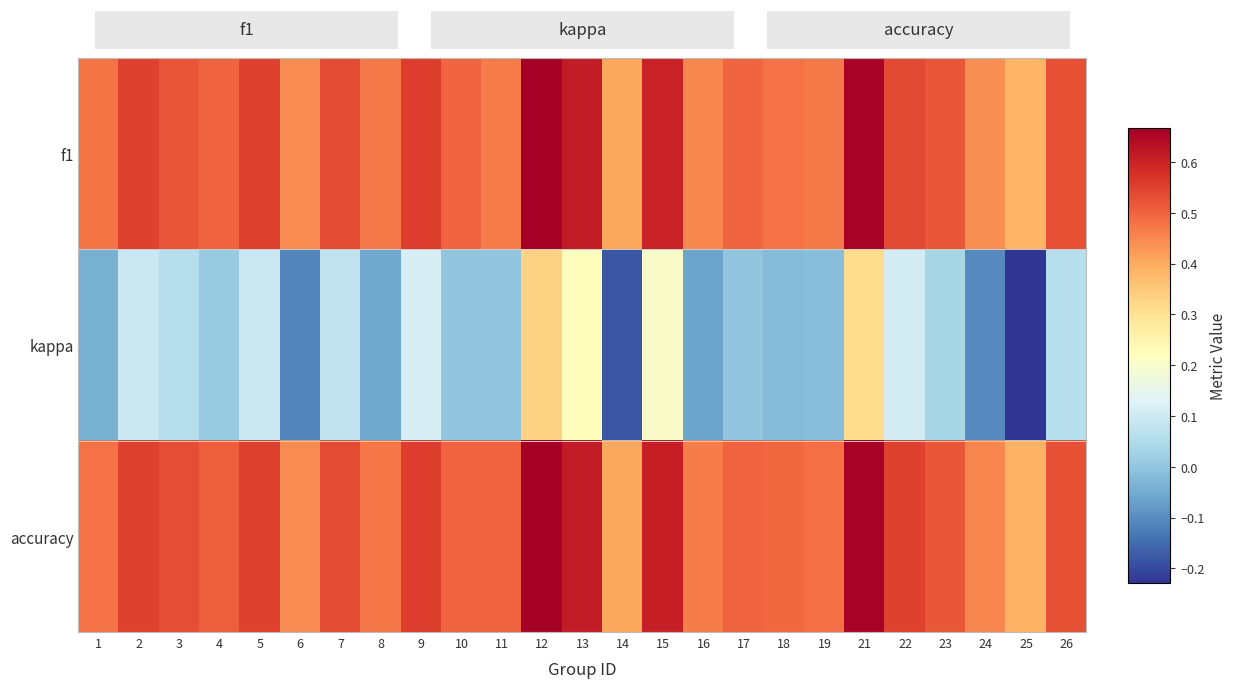

What is the smallest value displayed?

-0.2